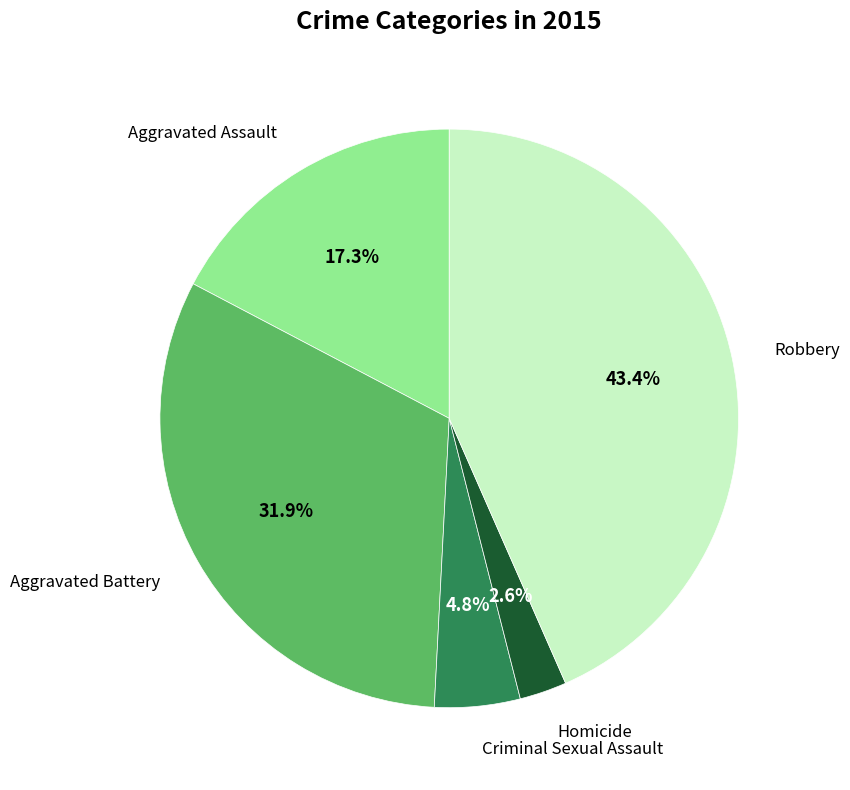

Which slice is the smallest?

Homicide